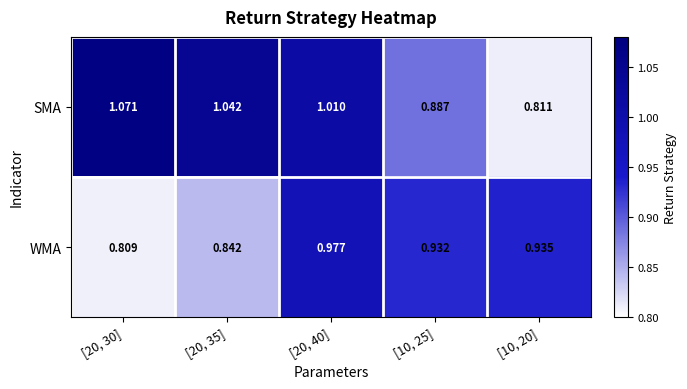

Which series changed the most between [20, 35] and [10, 25]?

SMA